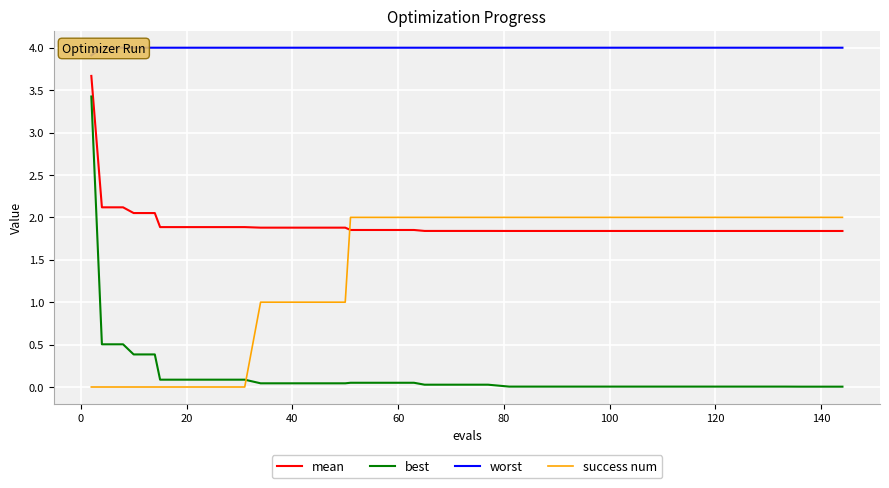

True or false: success num and mean cross at least once.

True